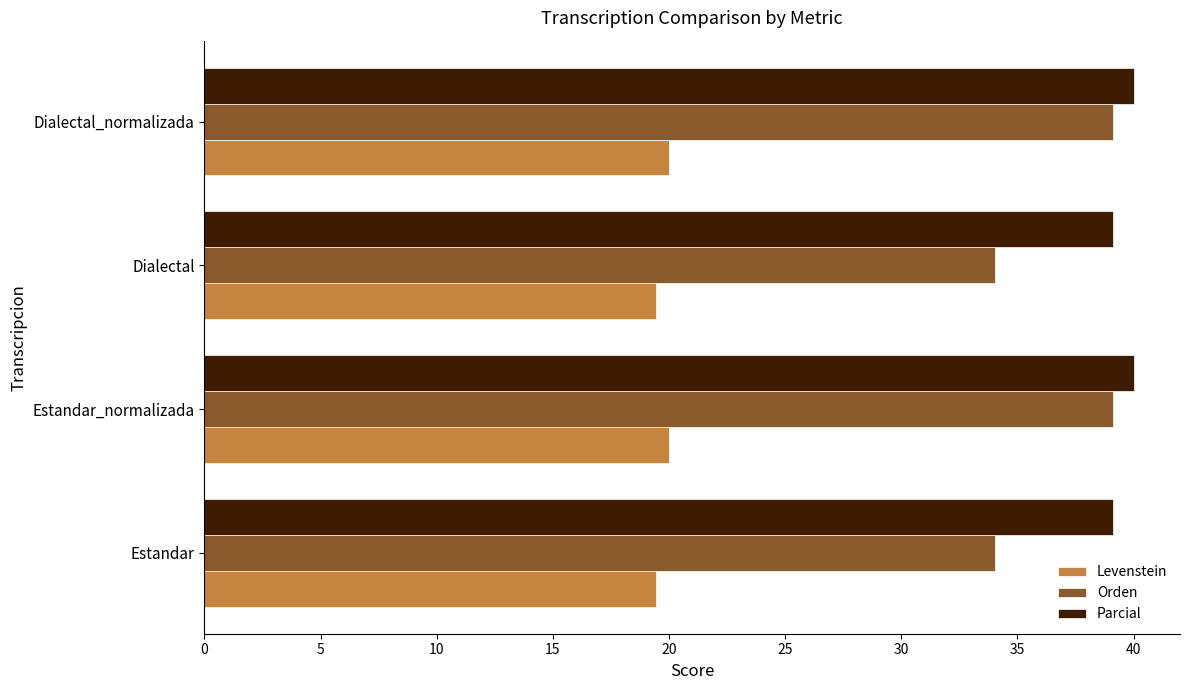

What is the smallest value displayed?

19.4